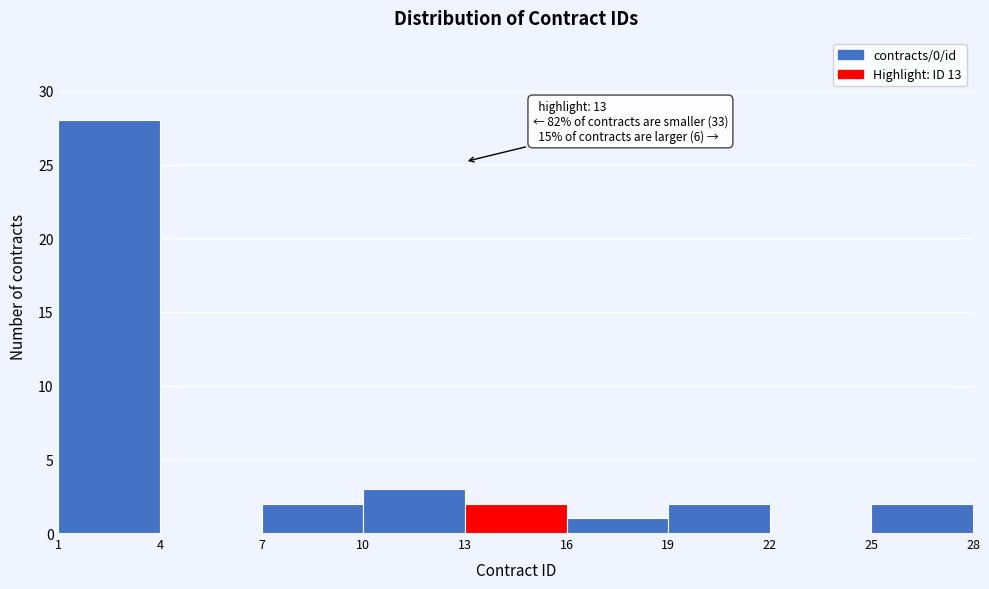

Which range on the x-axis has the tallest bar?

1 to 4